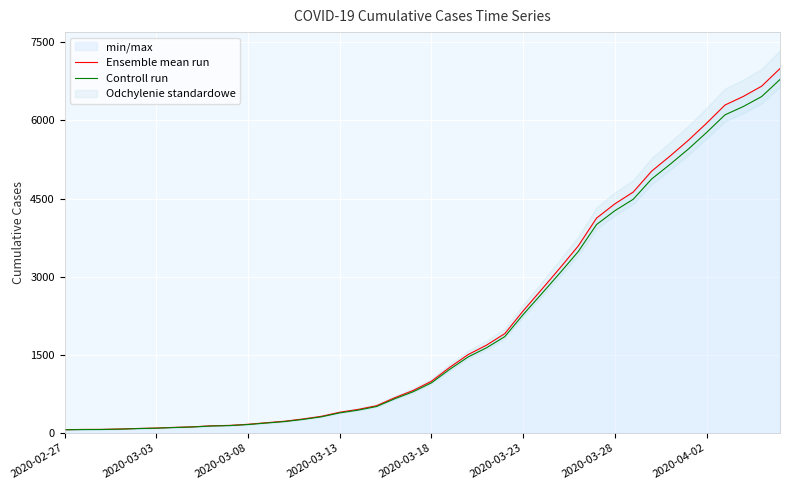

True or false: Controll run has more than 2 points higher than both neighbors.

False